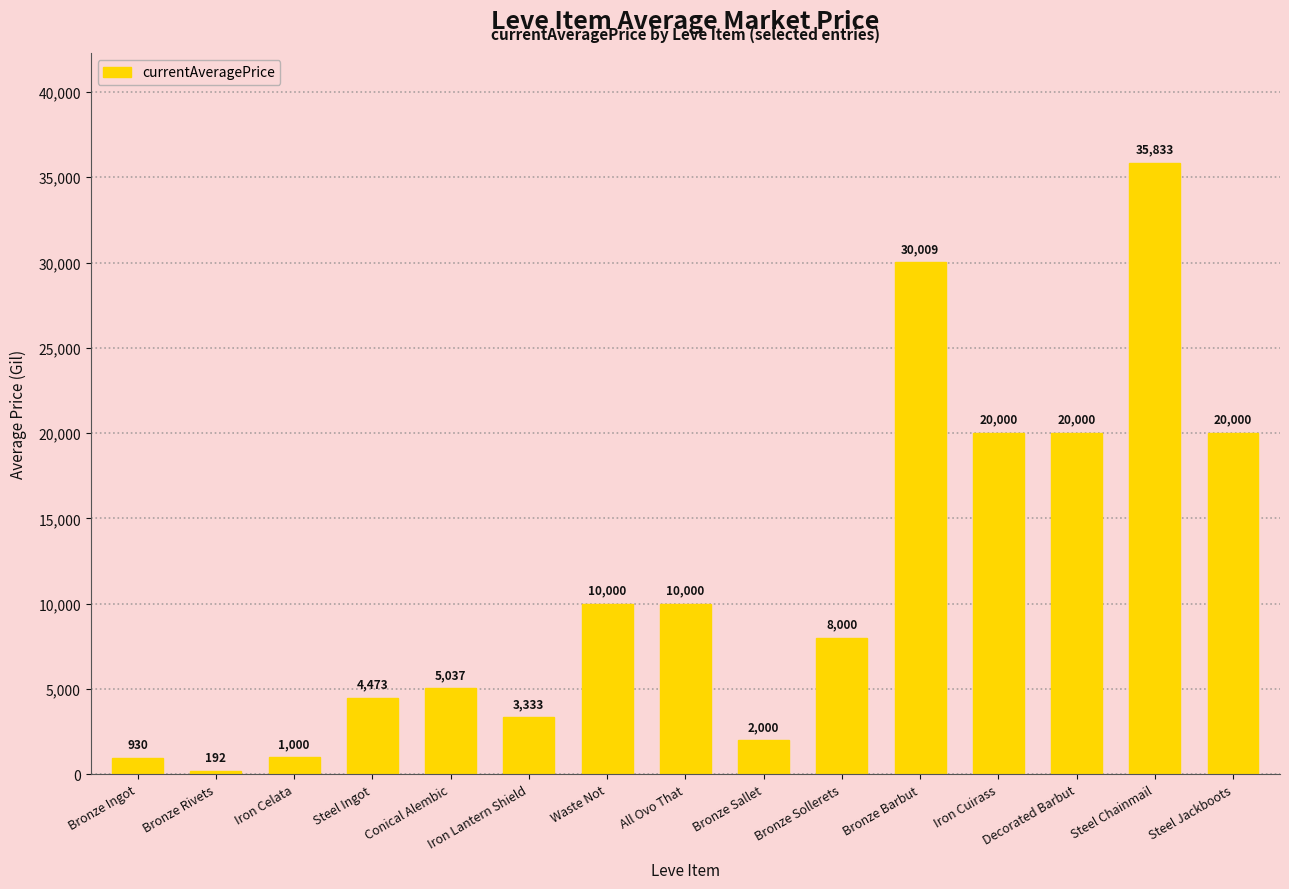

Are the bars horizontal?

No